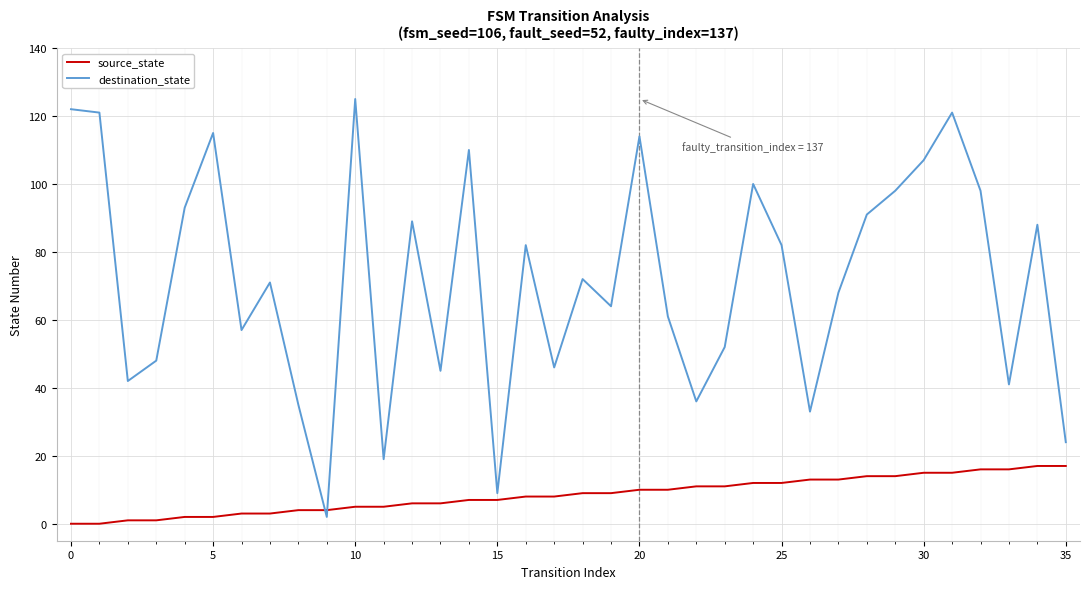

What is the sum of all source_state values?

306